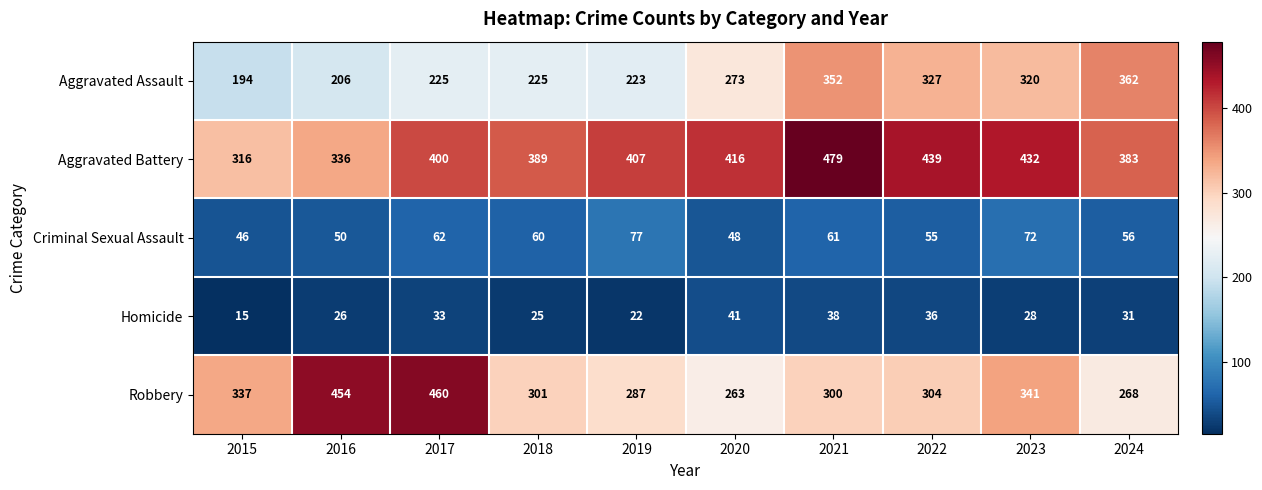

Where is Criminal Sexual Assault nearest to the value 61?

2021